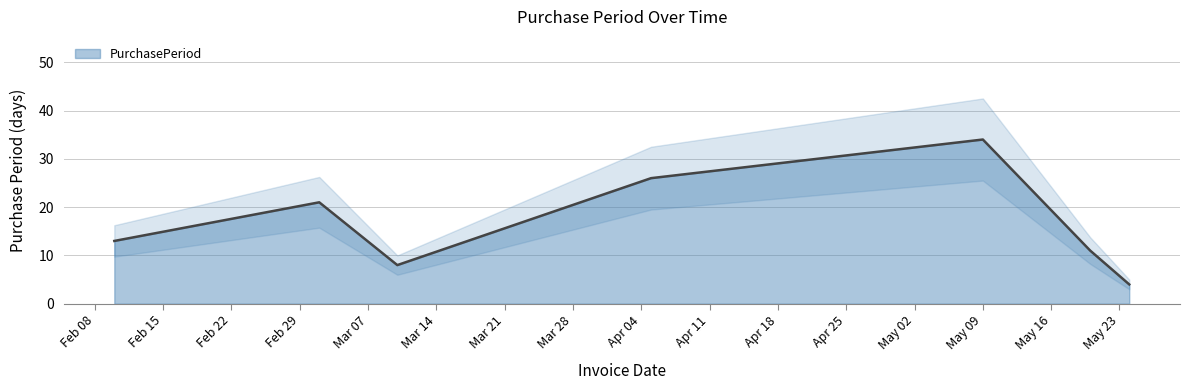

How many lines are shown in the chart?

1